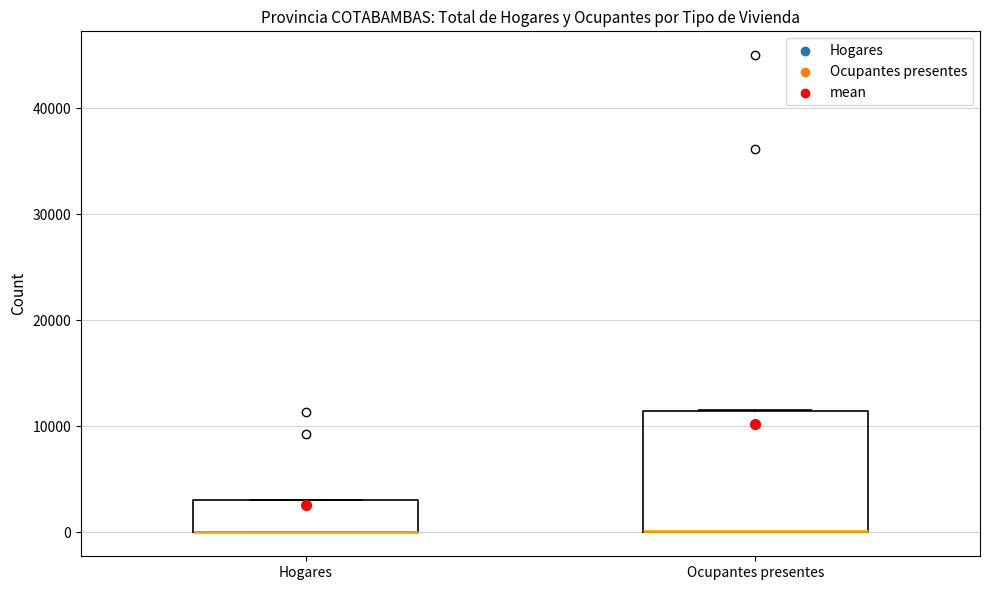

Which box is the tallest, from its lower edge to its upper edge?

Ocupantes presentes